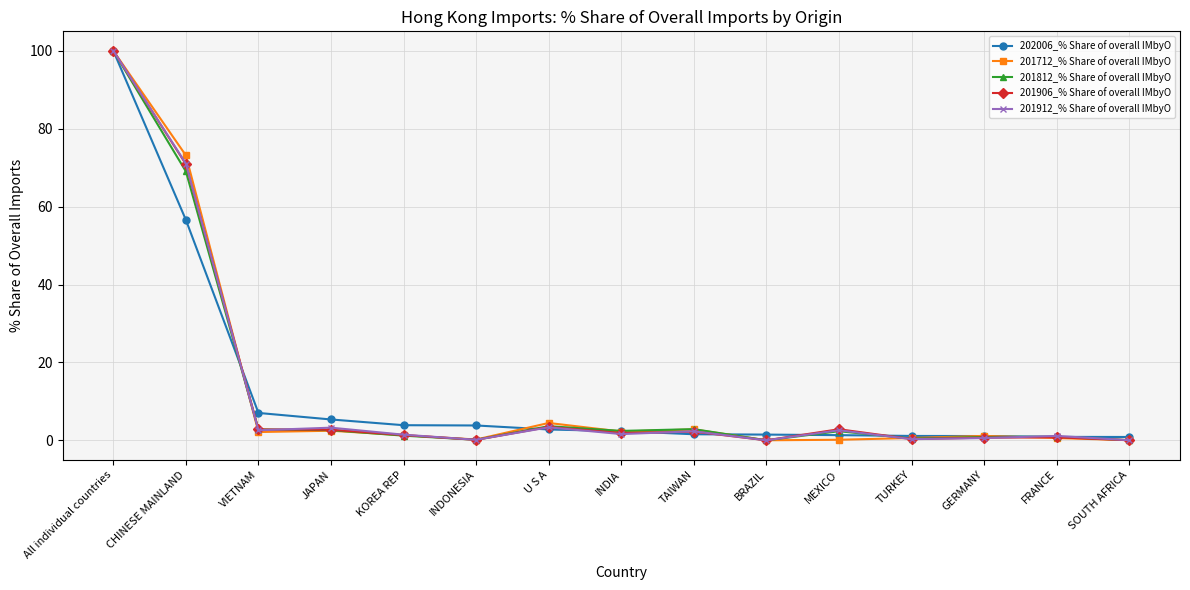

What is the difference between the highest and lowest values at TURKEY?

0.8